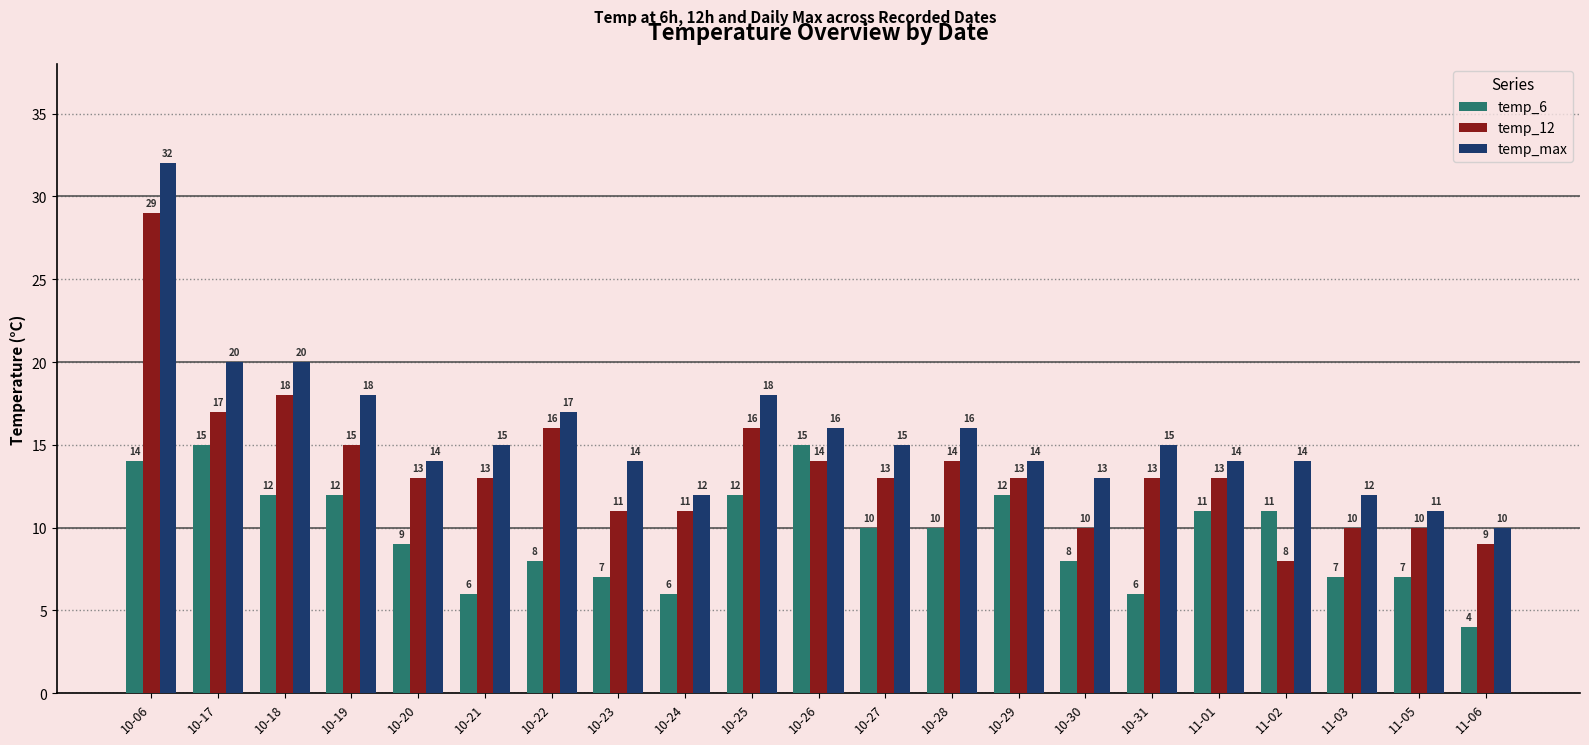

Reading right to left, extract all data points from this chart.

temp_6: 4	7	7	11	11	6	8	12	10	10	15	12	6	7	8	6	9	12	12	15	14
temp_12: 9	10	10	8	13	13	10	13	14	13	14	16	11	11	16	13	13	15	18	17	29
temp_max: 10	11	12	14	14	15	13	14	16	15	16	18	12	14	17	15	14	18	20	20	32